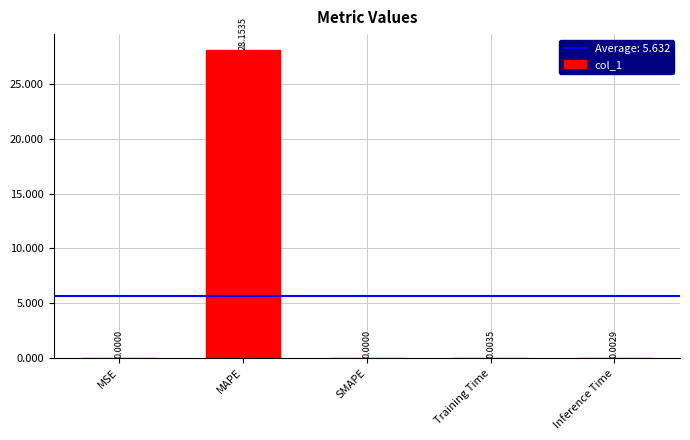

Which label corresponds to the largest value in the chart?

MAPE